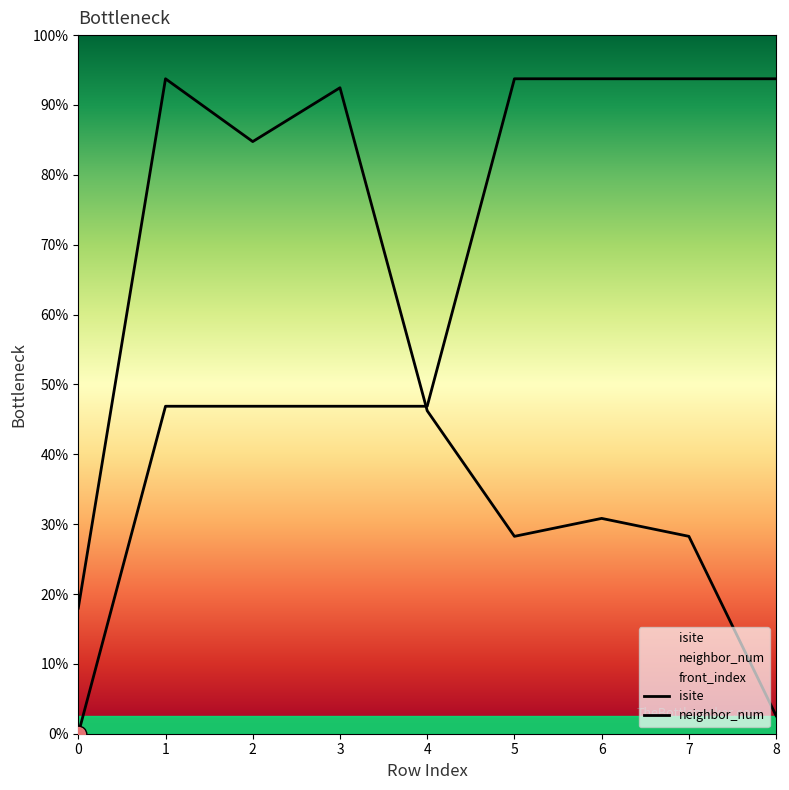

At how many categories does at least one series exceed 66?

7